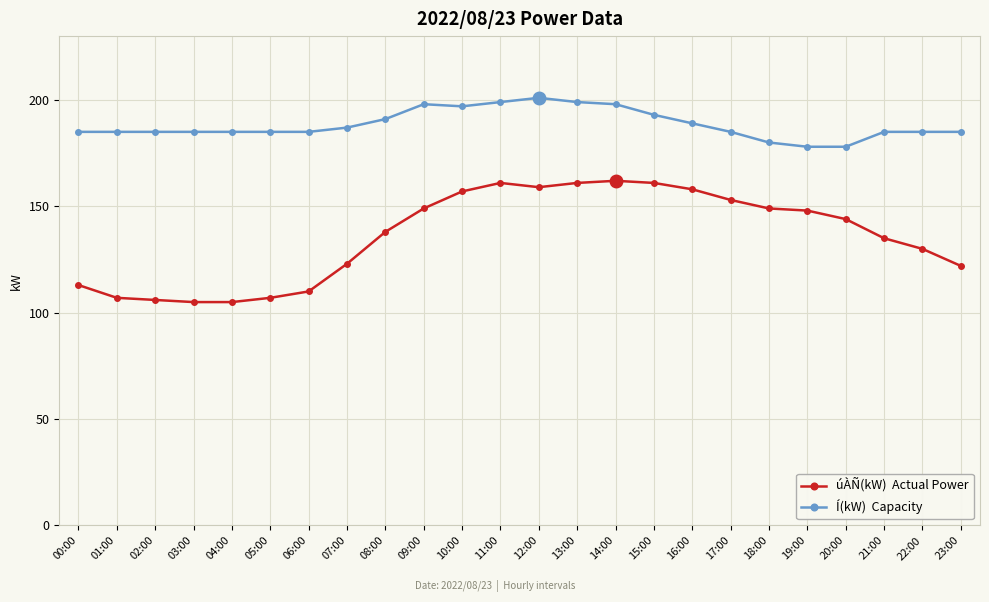

What is the smallest value displayed?

105